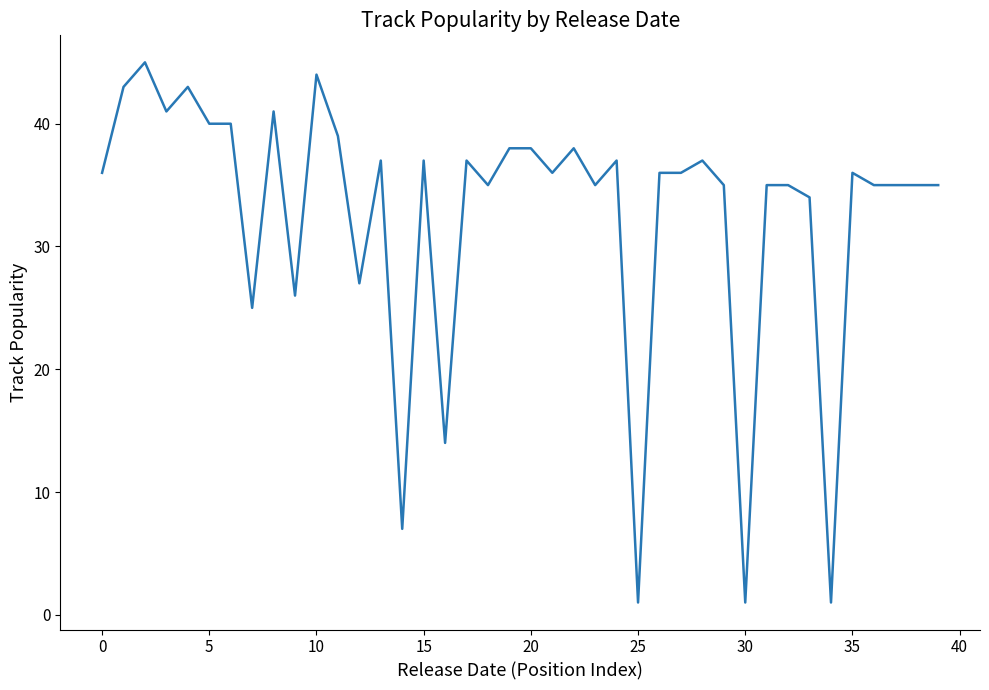

How many lines are shown in the chart?

1